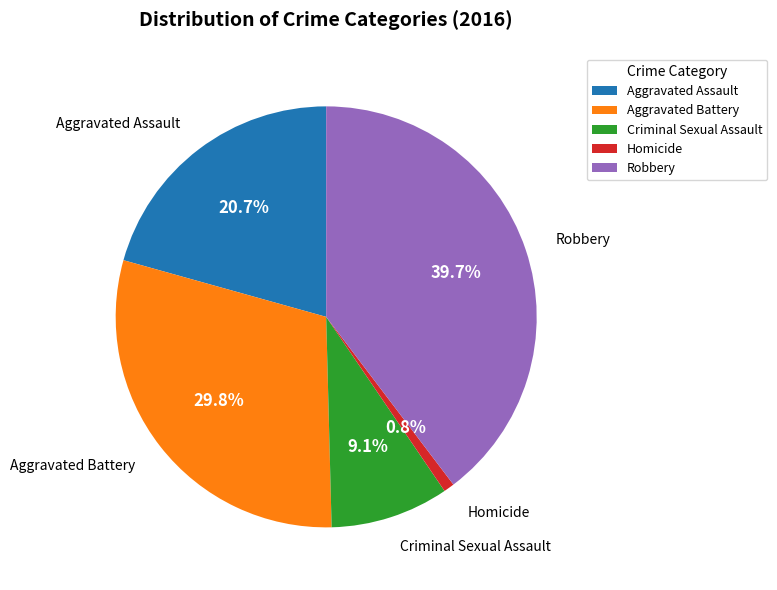

To the nearest percent, what percentage of the pie is Aggravated Battery?

30%